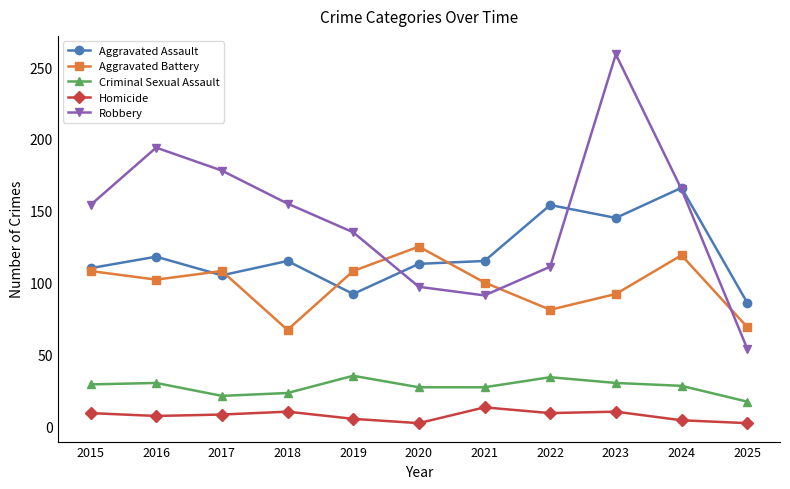

Rank the series by their maximum value, from highest to lowest.

Robbery, Aggravated Assault, Aggravated Battery, Criminal Sexual Assault, Homicide